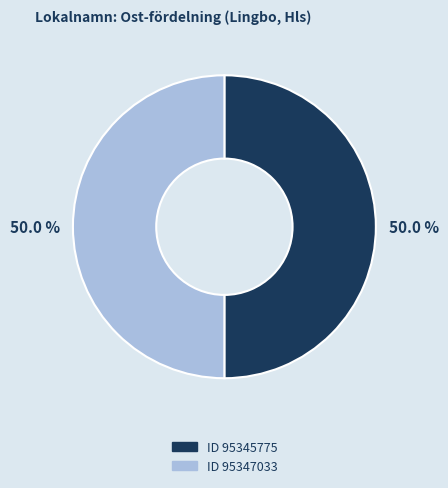

Count the number of slices in the pie.

2